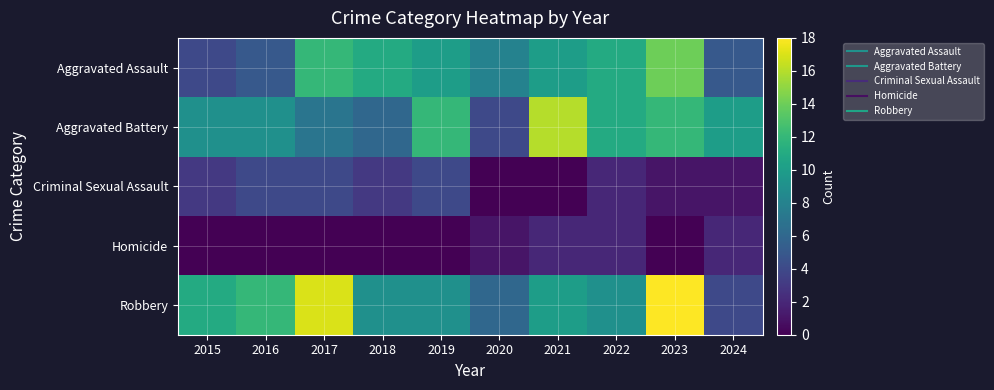

Which category has the lowest value across all series?

2020